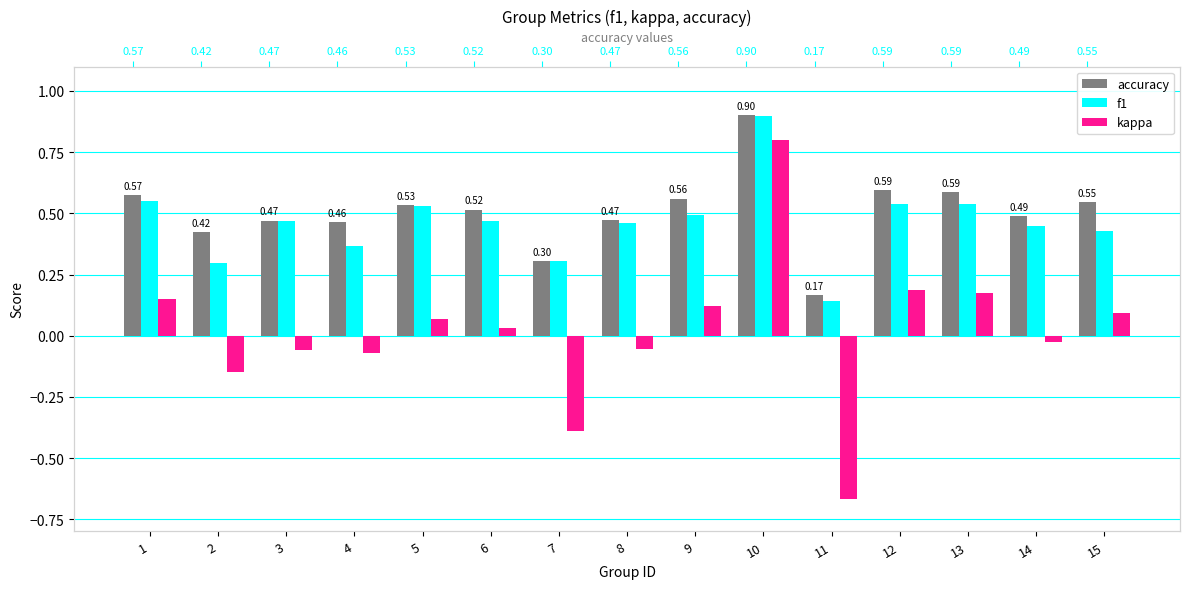

What is the spread (max minus min) of values at 10?

0.1